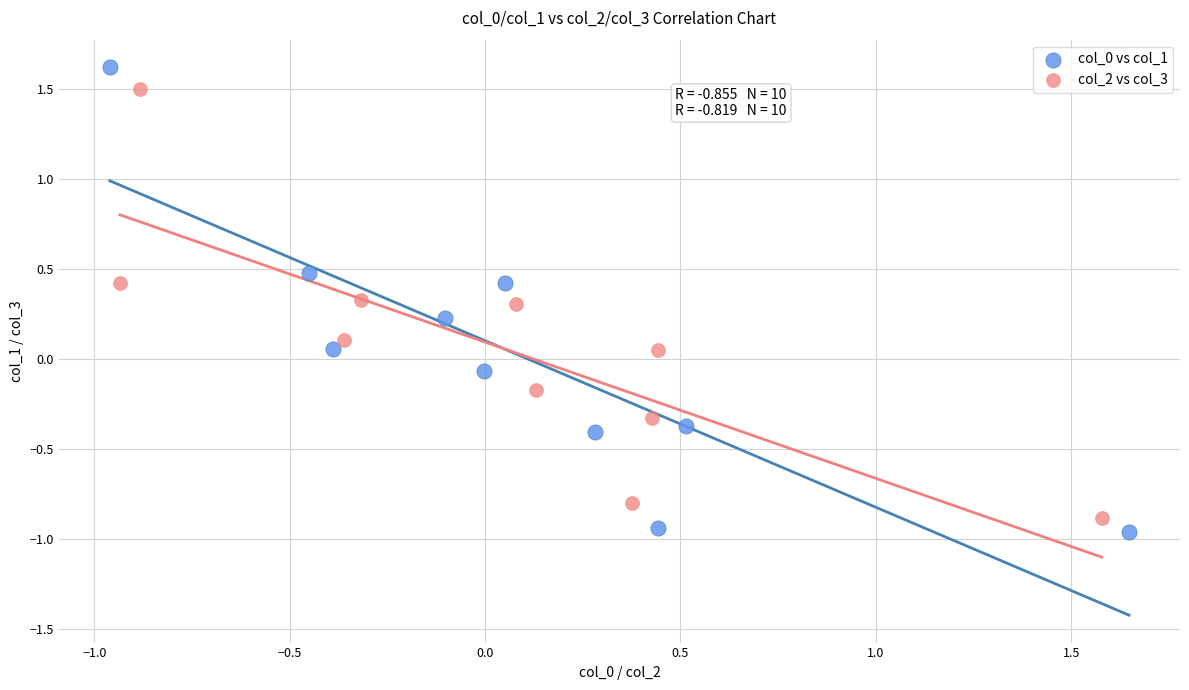

Which series has the widest spread of Y values?

col_0 vs col_1